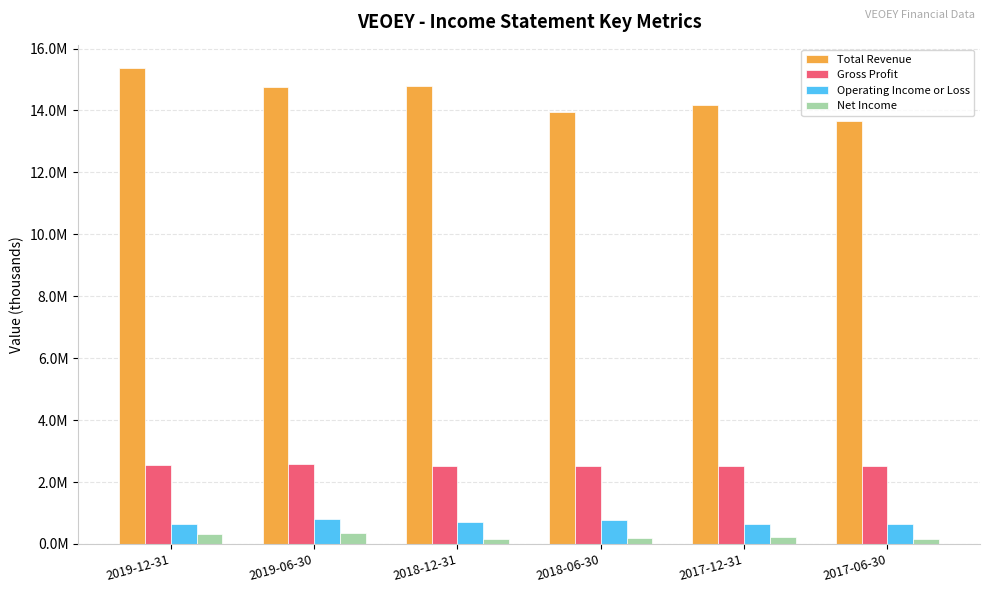

What is the spread (max minus min) of values at 2019-12-31?

15031600